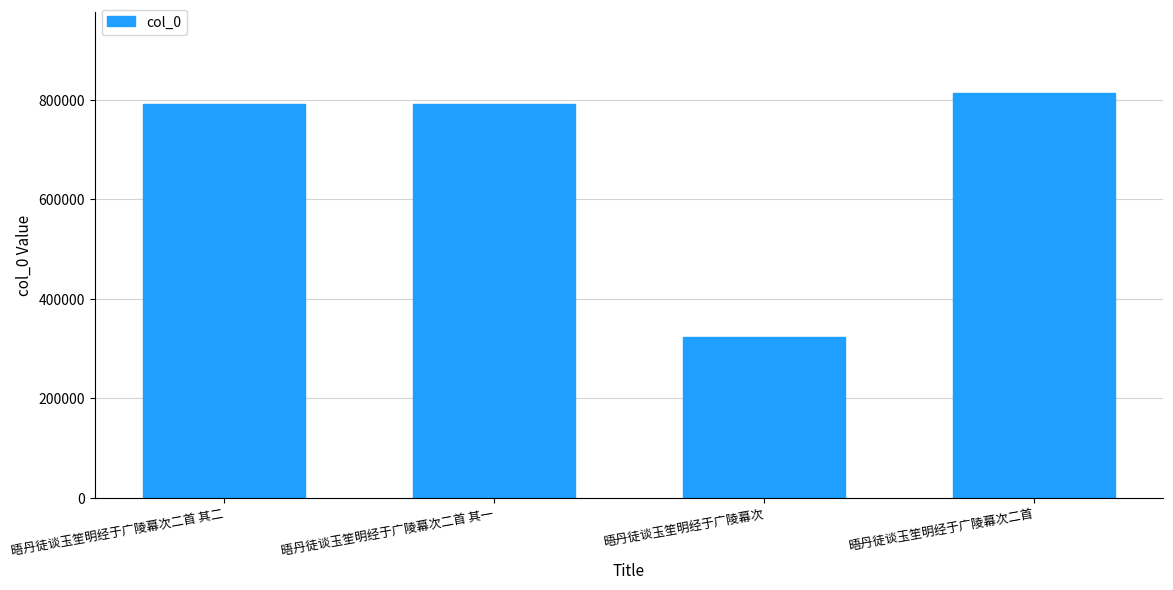

How many data points does each series have?

4